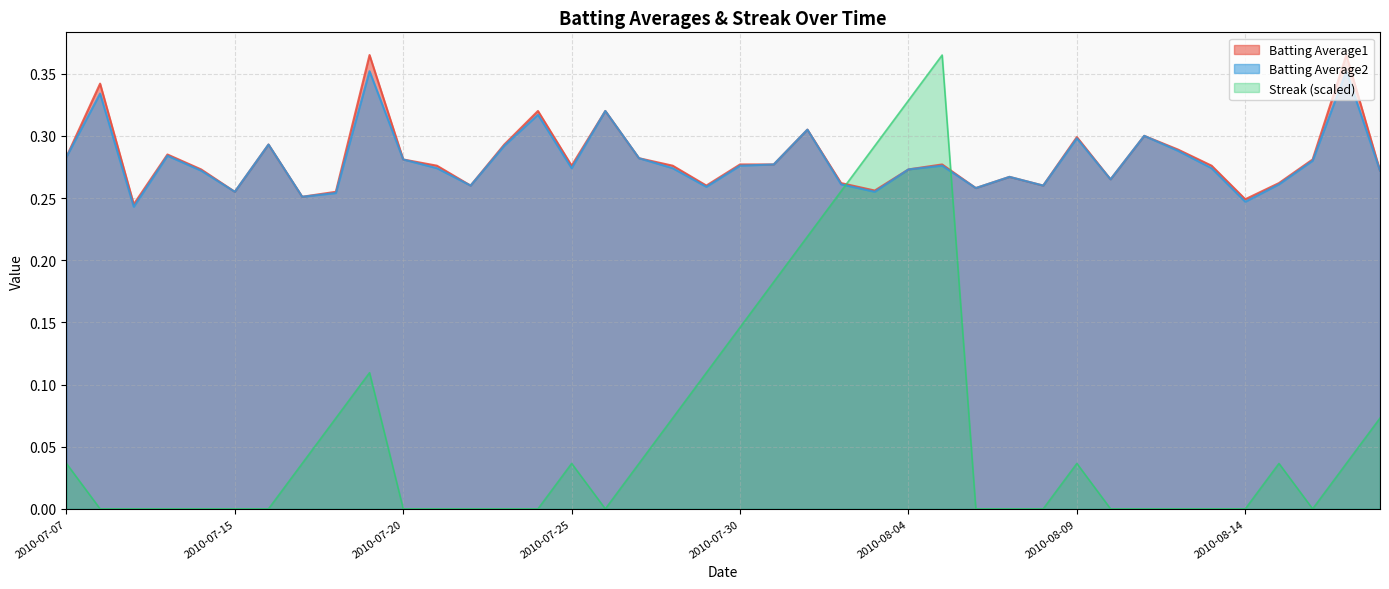

What is the average value of the Batting Average2 series?

0.3